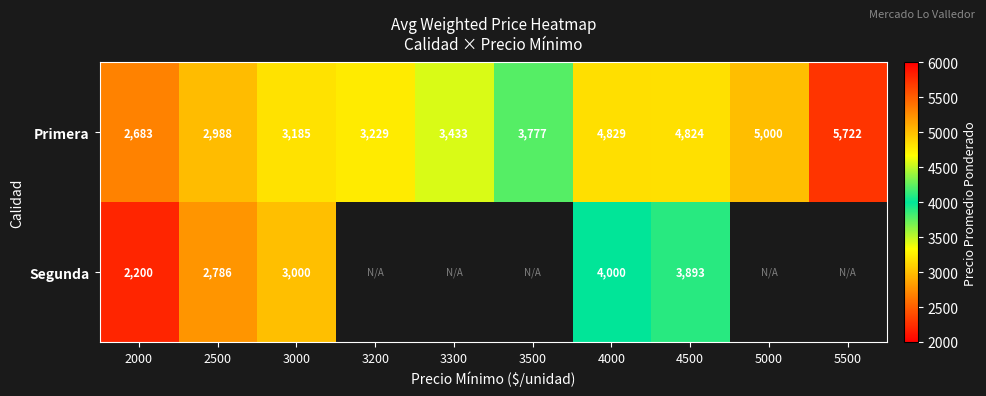

The Primera series shows 4824 at 2000. True or false?

False